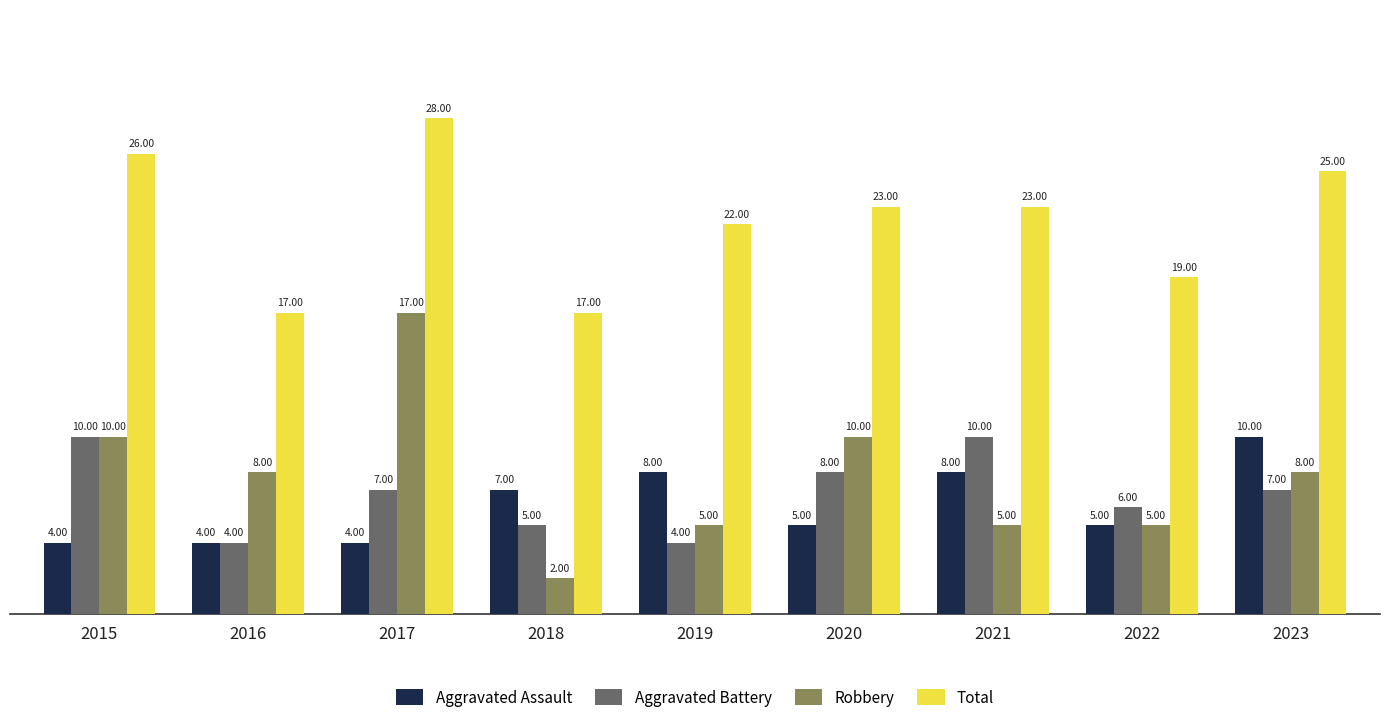

What is the value of the Robbery bar at the 7th from the left?

5